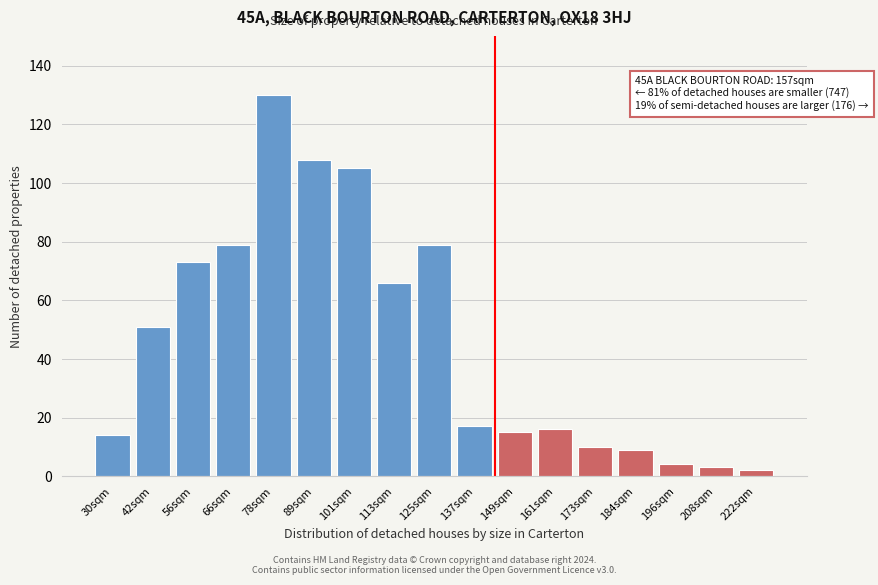

Reading left to right, list all the values displayed in this chart.

30sqm=14	42sqm=51	56sqm=73	66sqm=79	78sqm=130	89sqm=108	101sqm=105	113sqm=66	125sqm=79	137sqm=17	149sqm=15	161sqm=16	173sqm=10	184sqm=9	196sqm=4	208sqm=3	222sqm=2